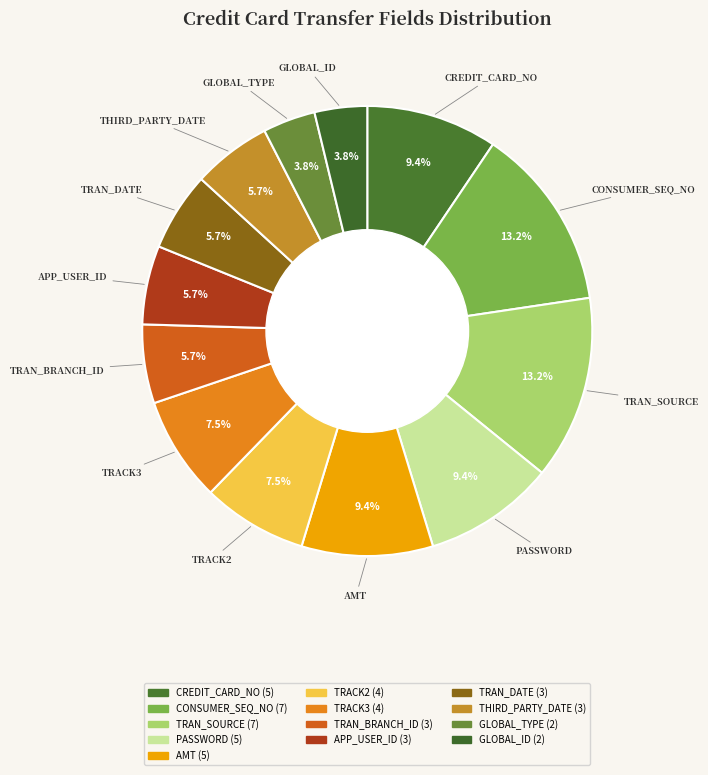

To the nearest percent, what percentage of the pie is PASSWORD?

9%